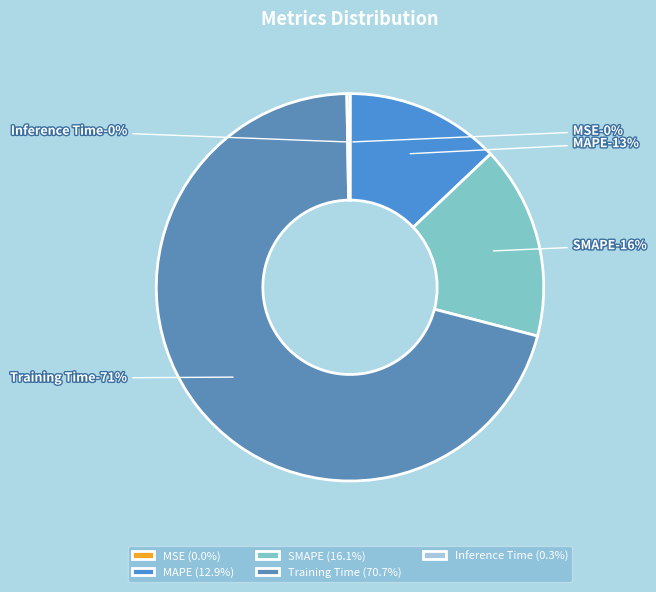

Is there a majority slice in this chart?

Yes